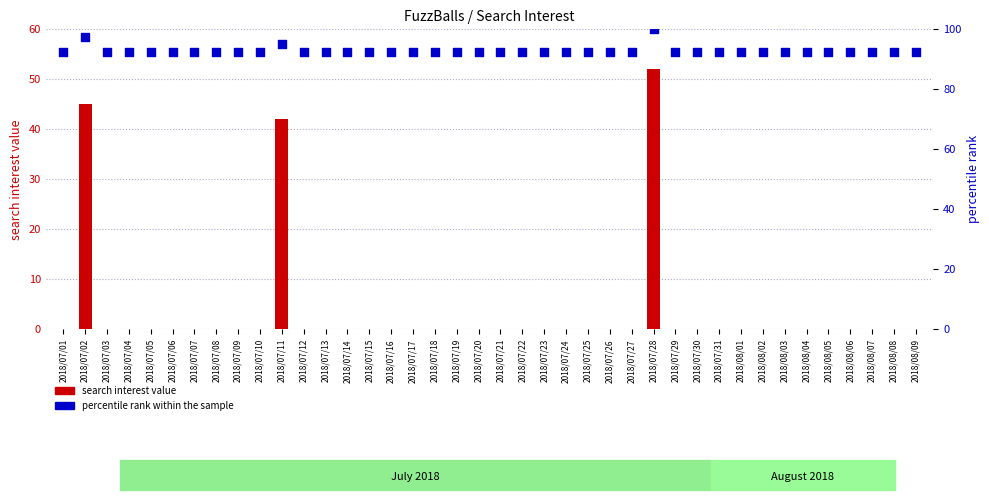

What is the total value across all series at 2018/07/11?

137.0